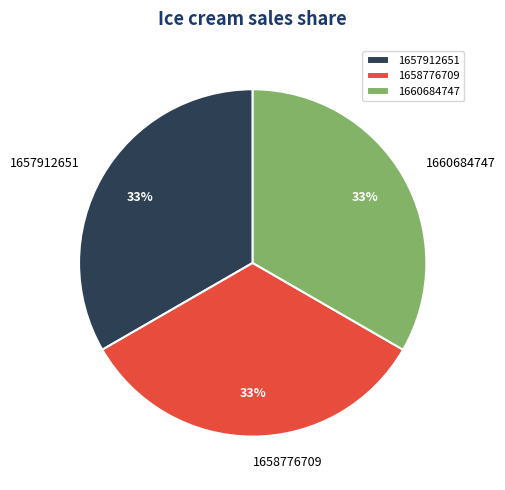

Is the sum of 1657912651 and 1660684747 greater than half?

Yes